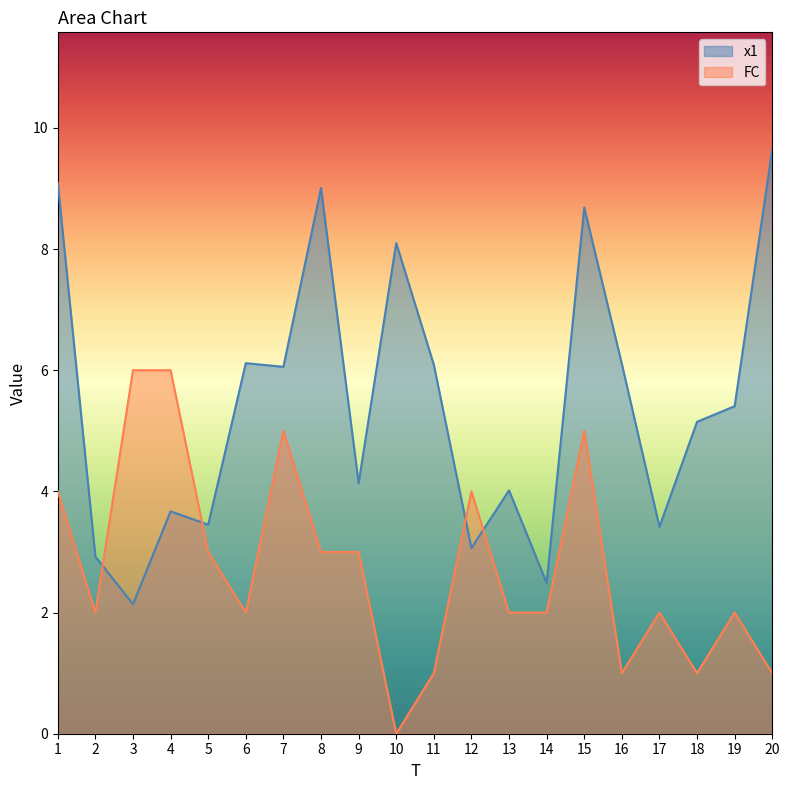

Where is FC nearest to the value 3?

5